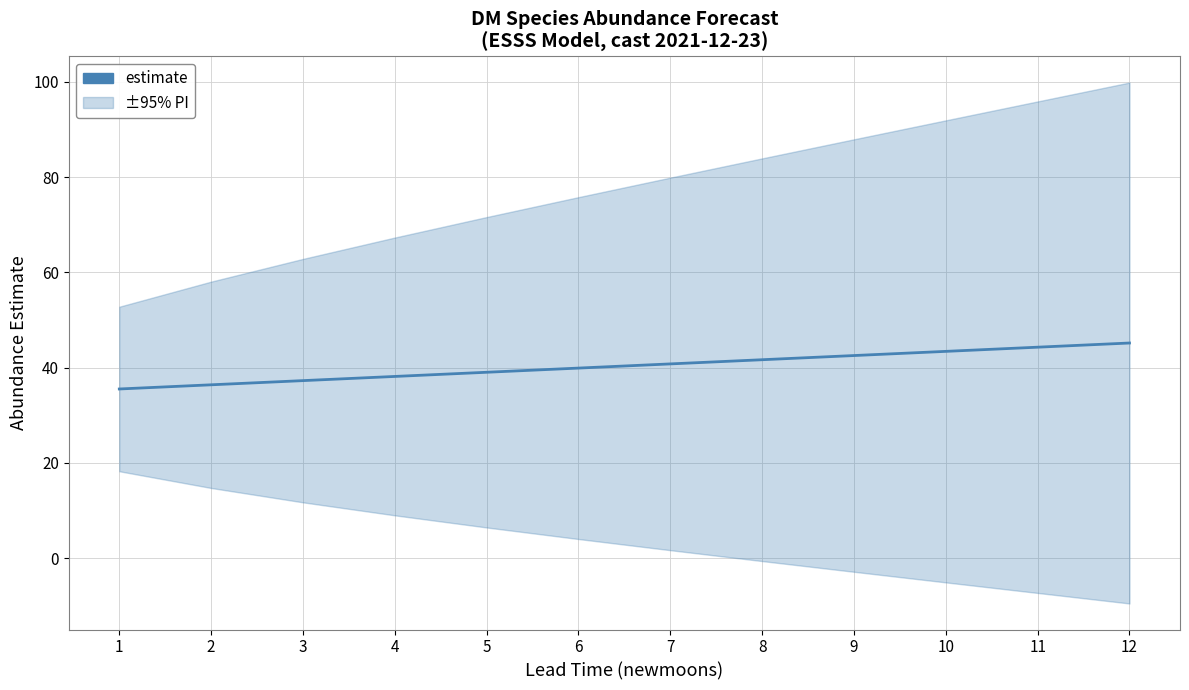

Between 1 and 11, which is larger?

11